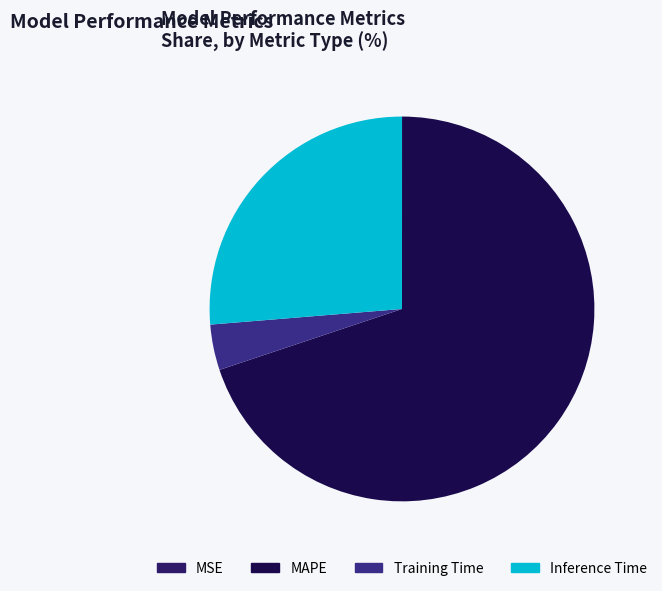

To the nearest percent, what is the difference between the largest and smallest slice percentages?

70%